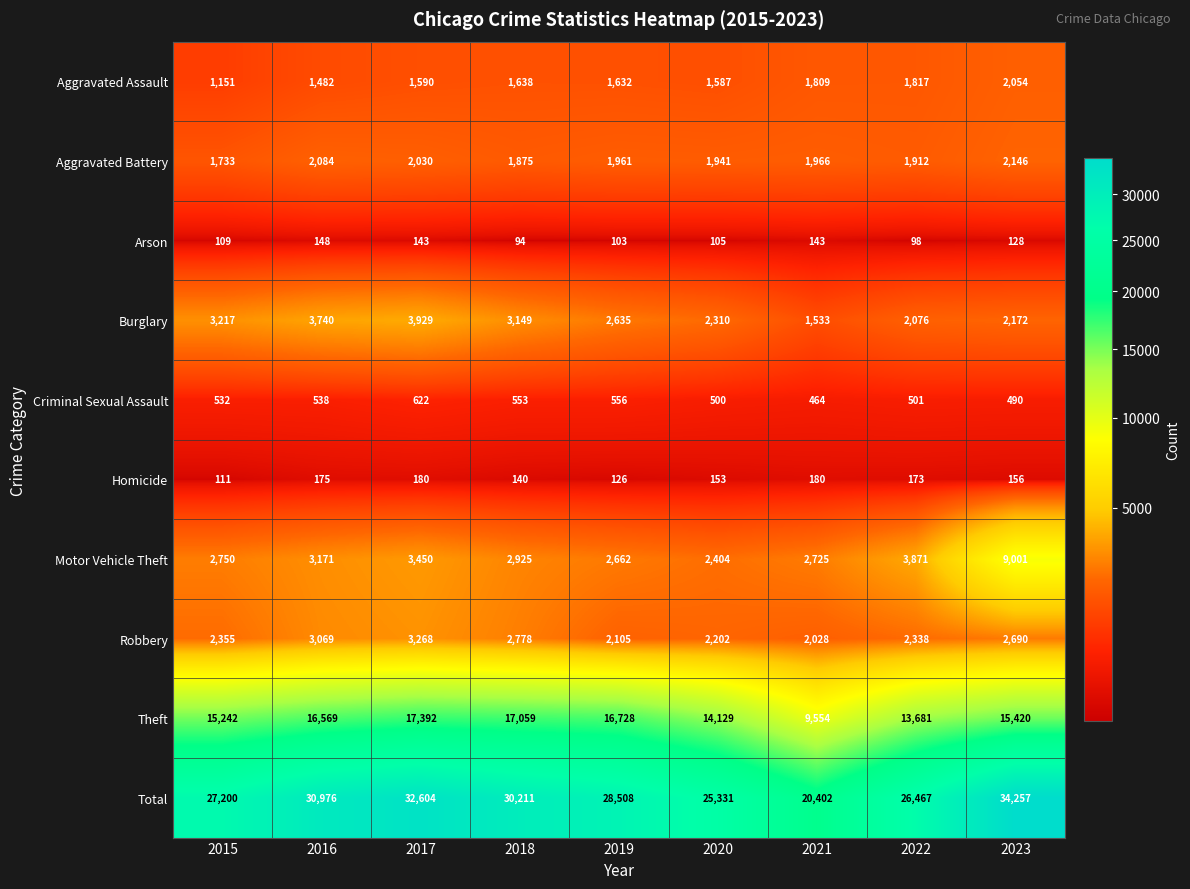

Is it true that Theft equals 24096 at 2022?

False